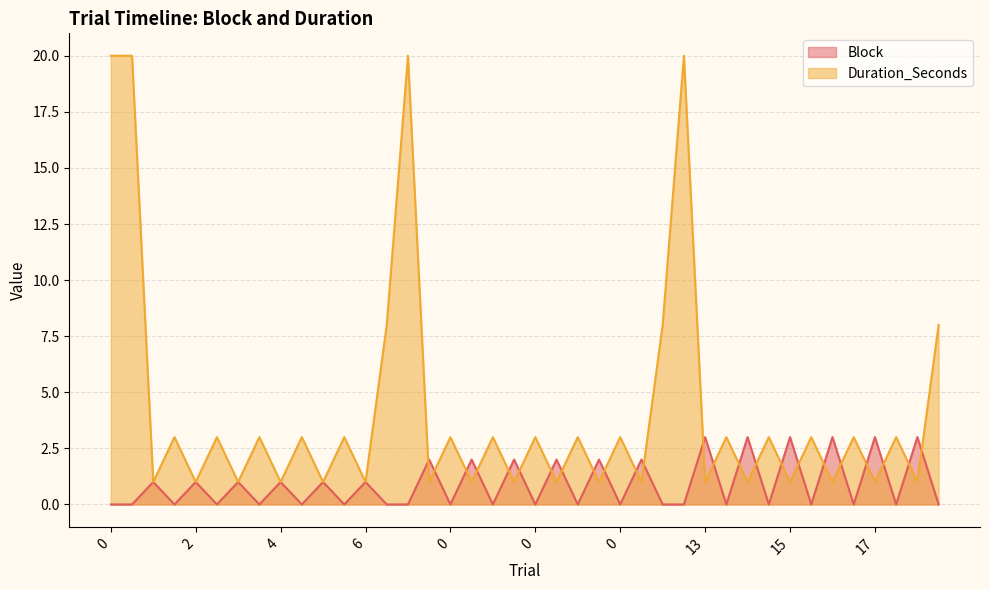

What are all the series names shown in the legend?

Block, Duration_Seconds